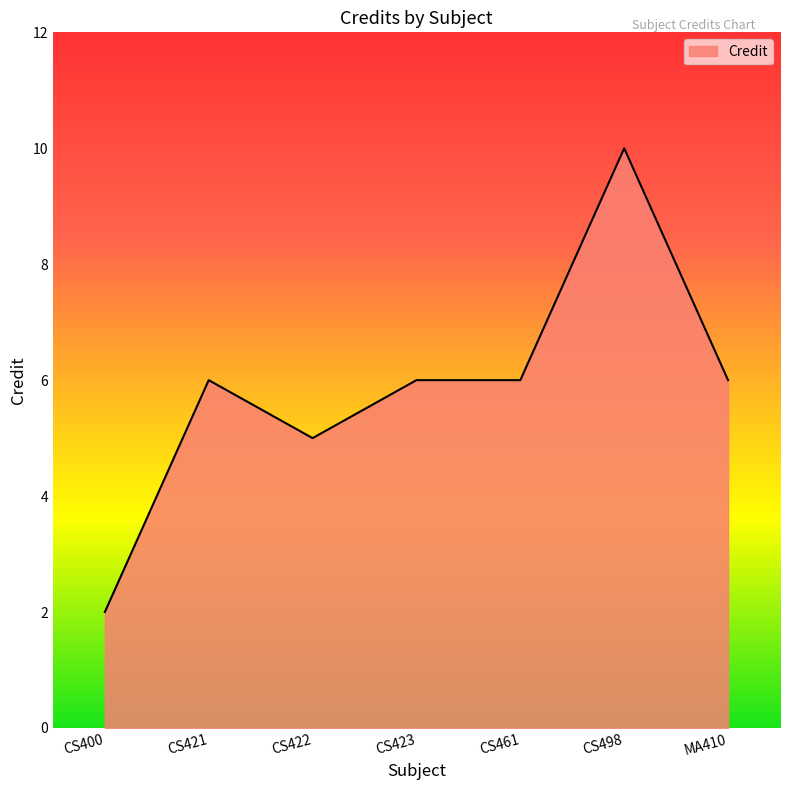

The chart shows a value of 5 at CS422. True or false?

True